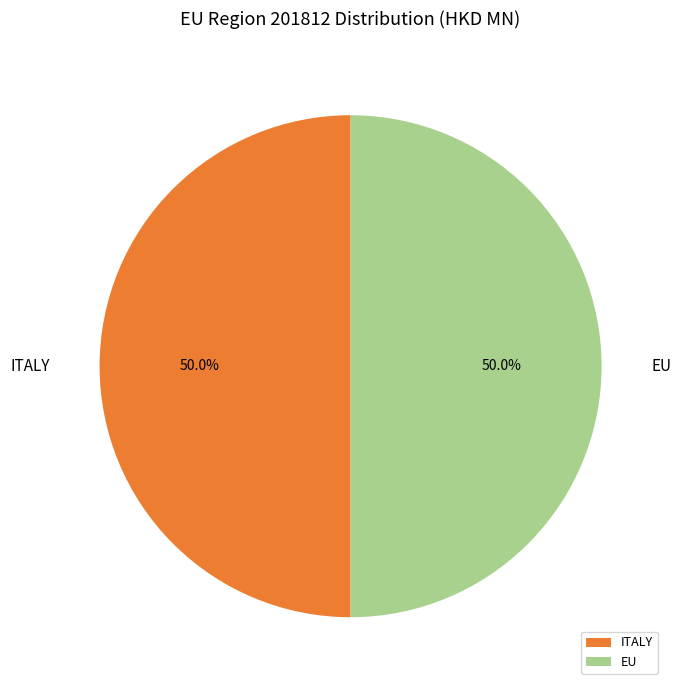

What is the ratio of the value at ITALY to the value at EU?

1.0